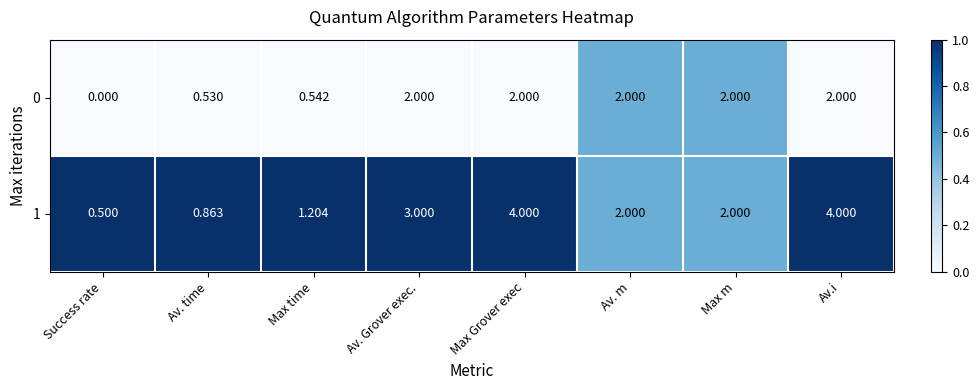

Is the value of 1 at Av. Grover exec. greater than the value of 0 at Av. Grover exec.?

Yes